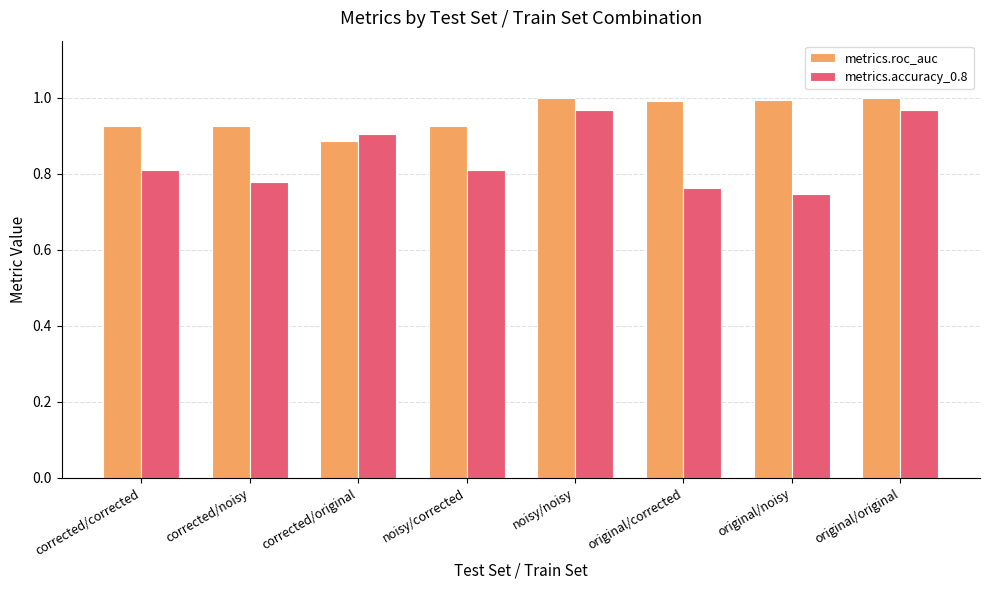

The metrics.accuracy_0.8 series shows 0.5 at corrected/corrected. True or false?

False